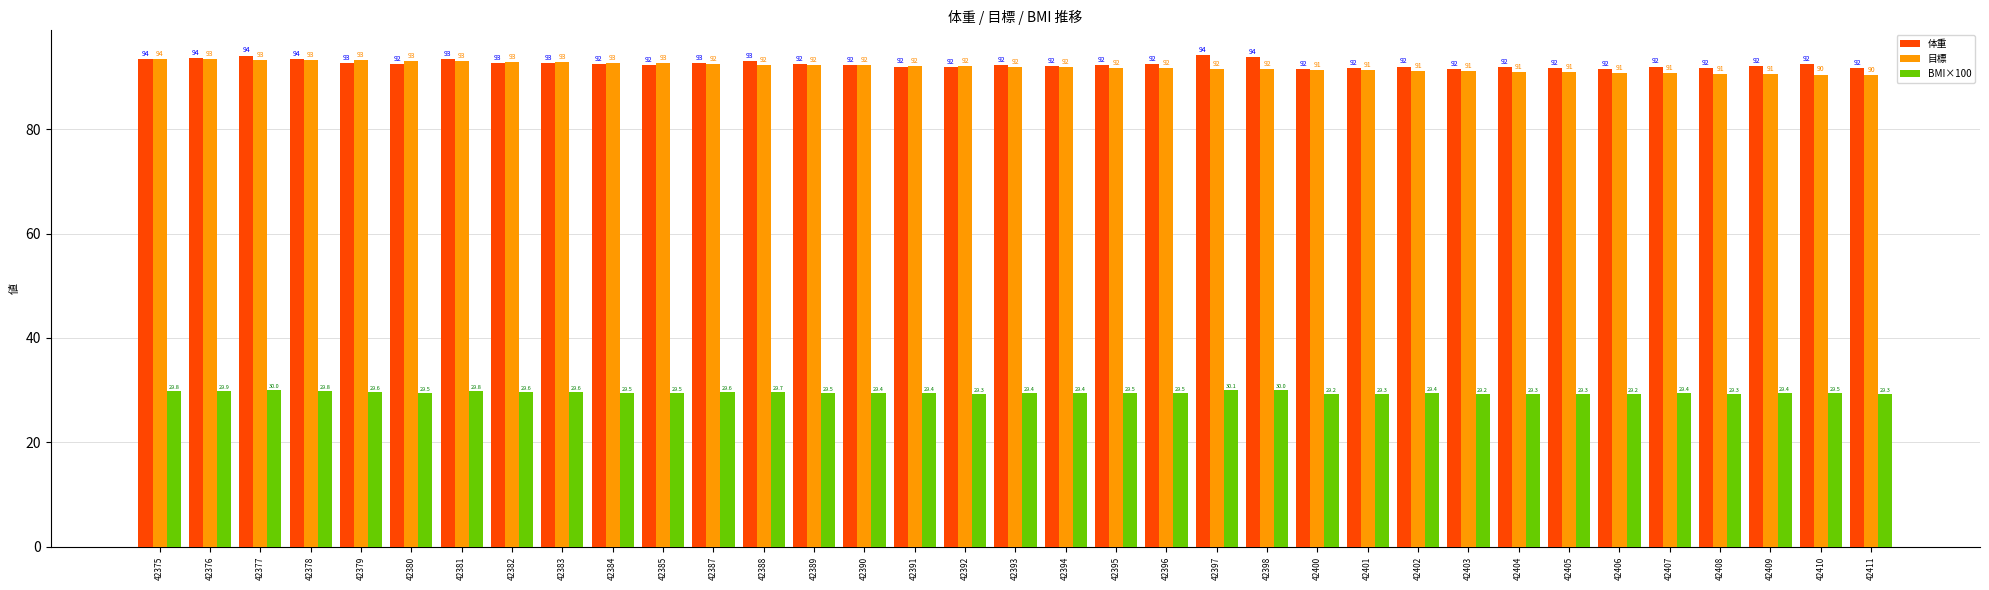

Between 42376 and 42389, which series saw the biggest shift?

体重